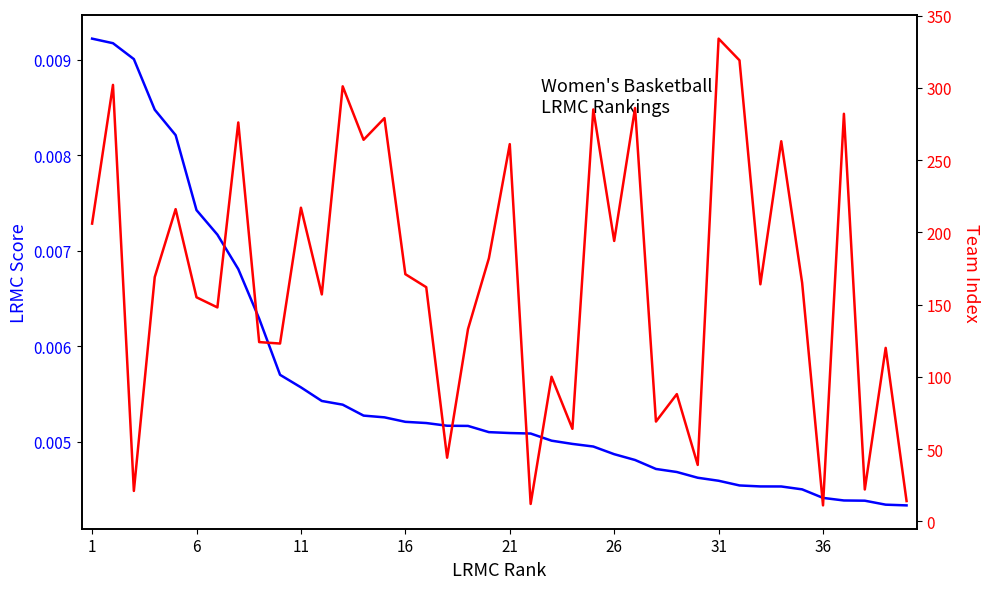

What is the average value of the Team Index series?

168.6